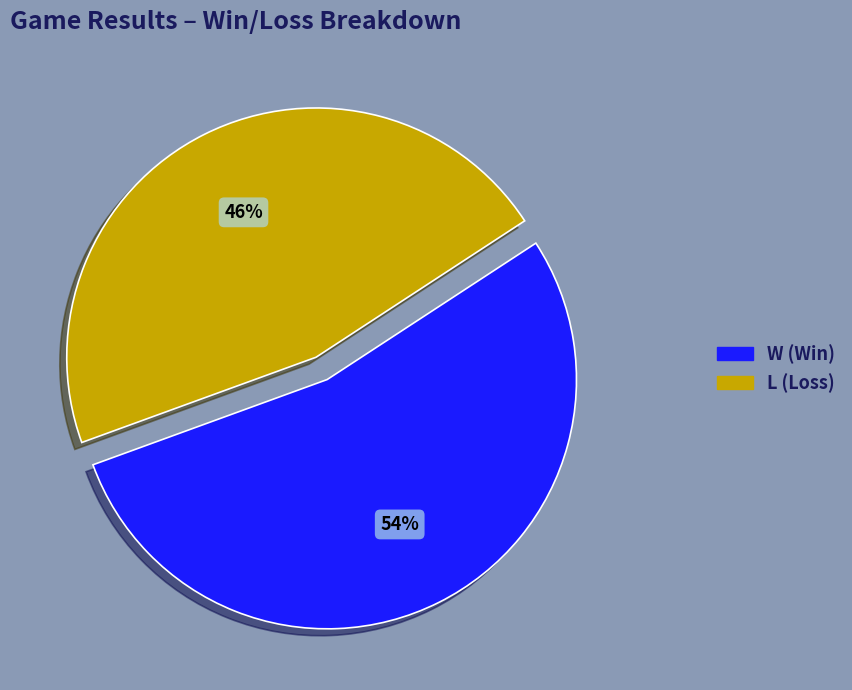

Is it true that L is 34% of the pie?

False